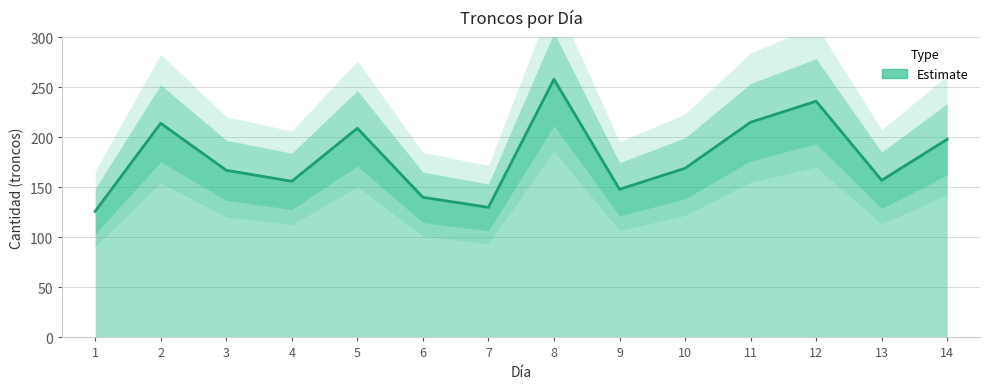

Reading left to right, list all the values displayed in this chart.

126	214	167	156	209	140	130	258	148	169	215	236	157	198